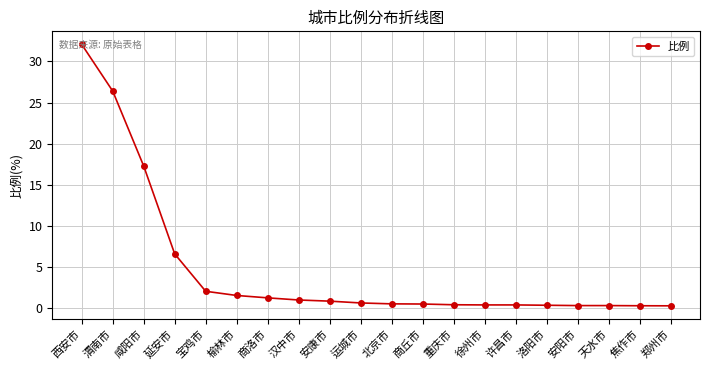

What is the value of the 4th point from the left?

6.6